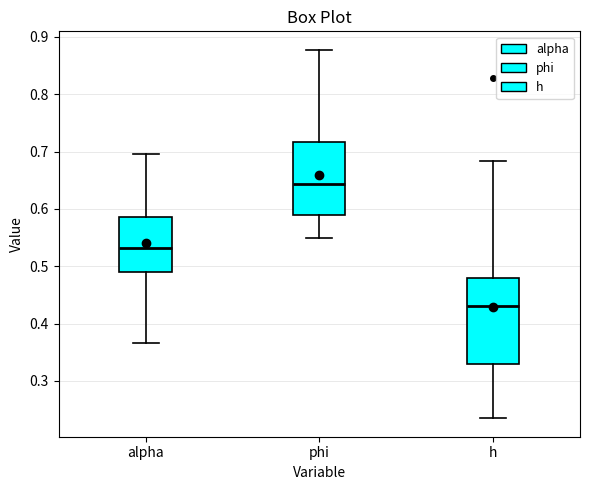

Where does the upper whisker of the box for phi end on the y-axis? The values are not printed on the chart, so give them approximately, as read against the axis.

0.88